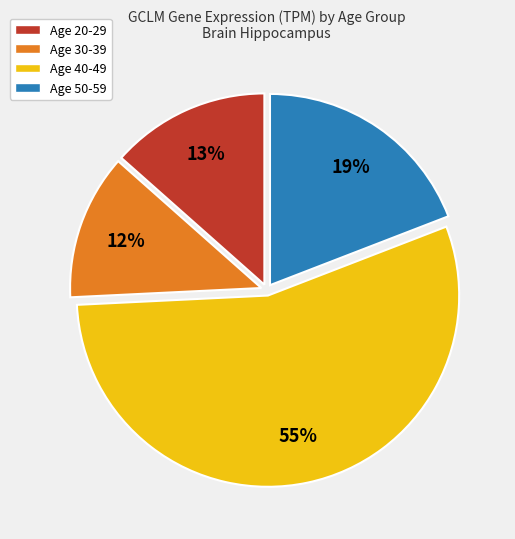

Is there a majority slice in this chart?

Yes